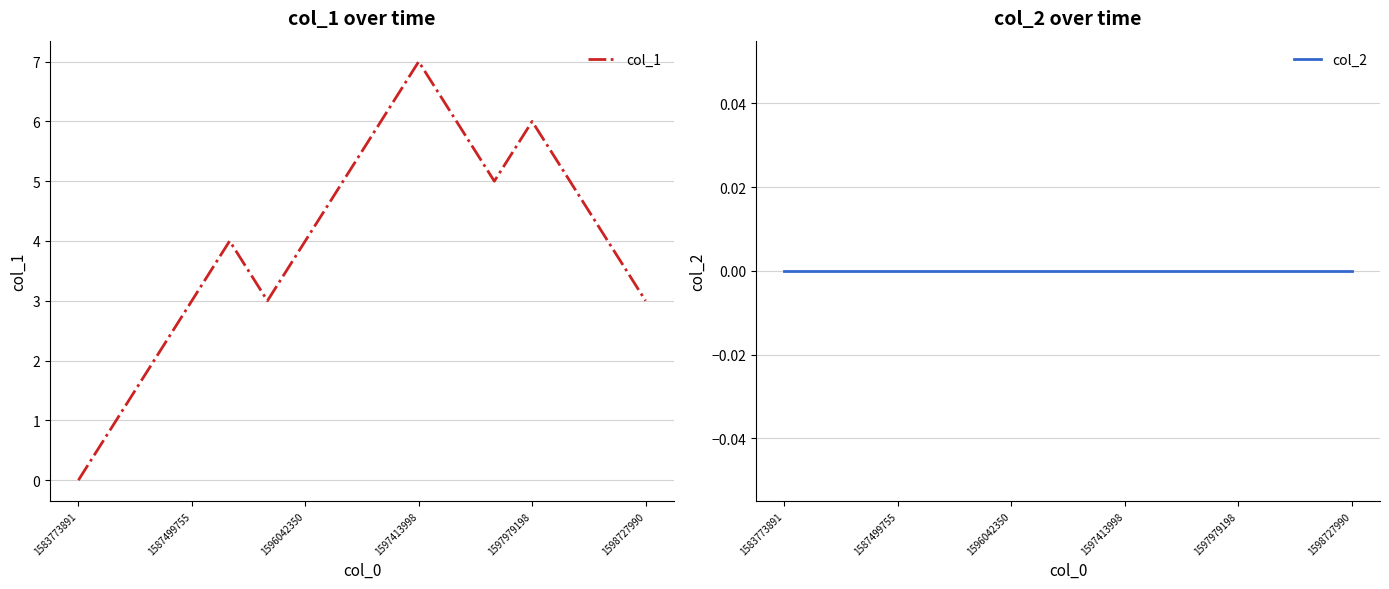

The col_1 series shows 3 at 1598727990. True or false?

True